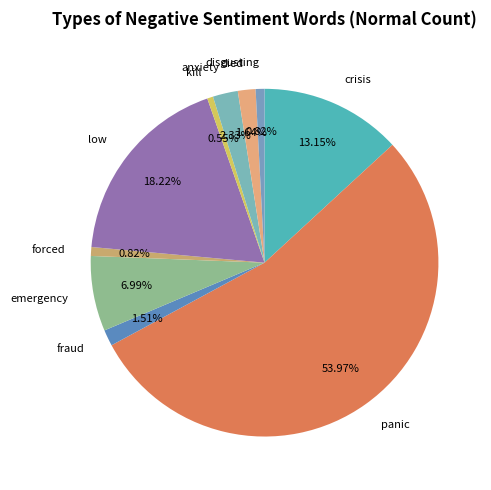

Combined, what portion of the pie is emergency and forced?

7.8%